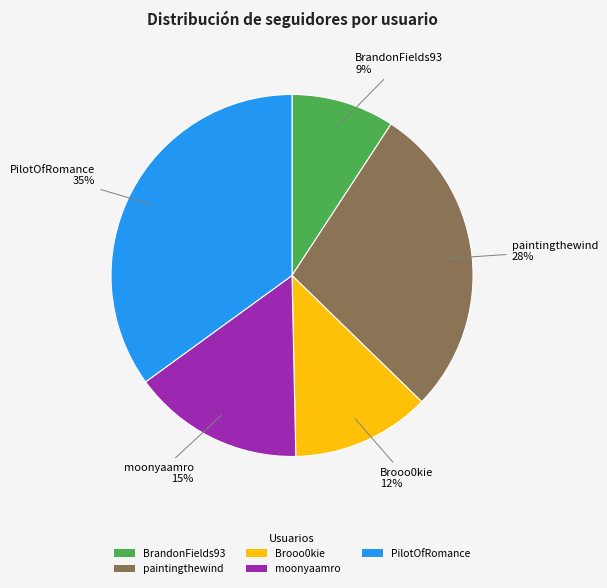

The paintingthewind slice represents 18% of the pie. True or false?

False